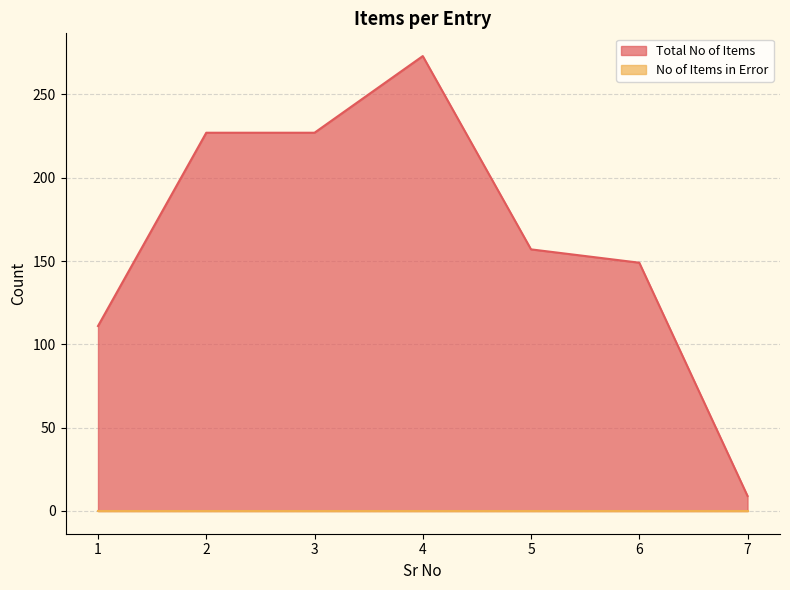

Which category has the lowest value across all series?

7